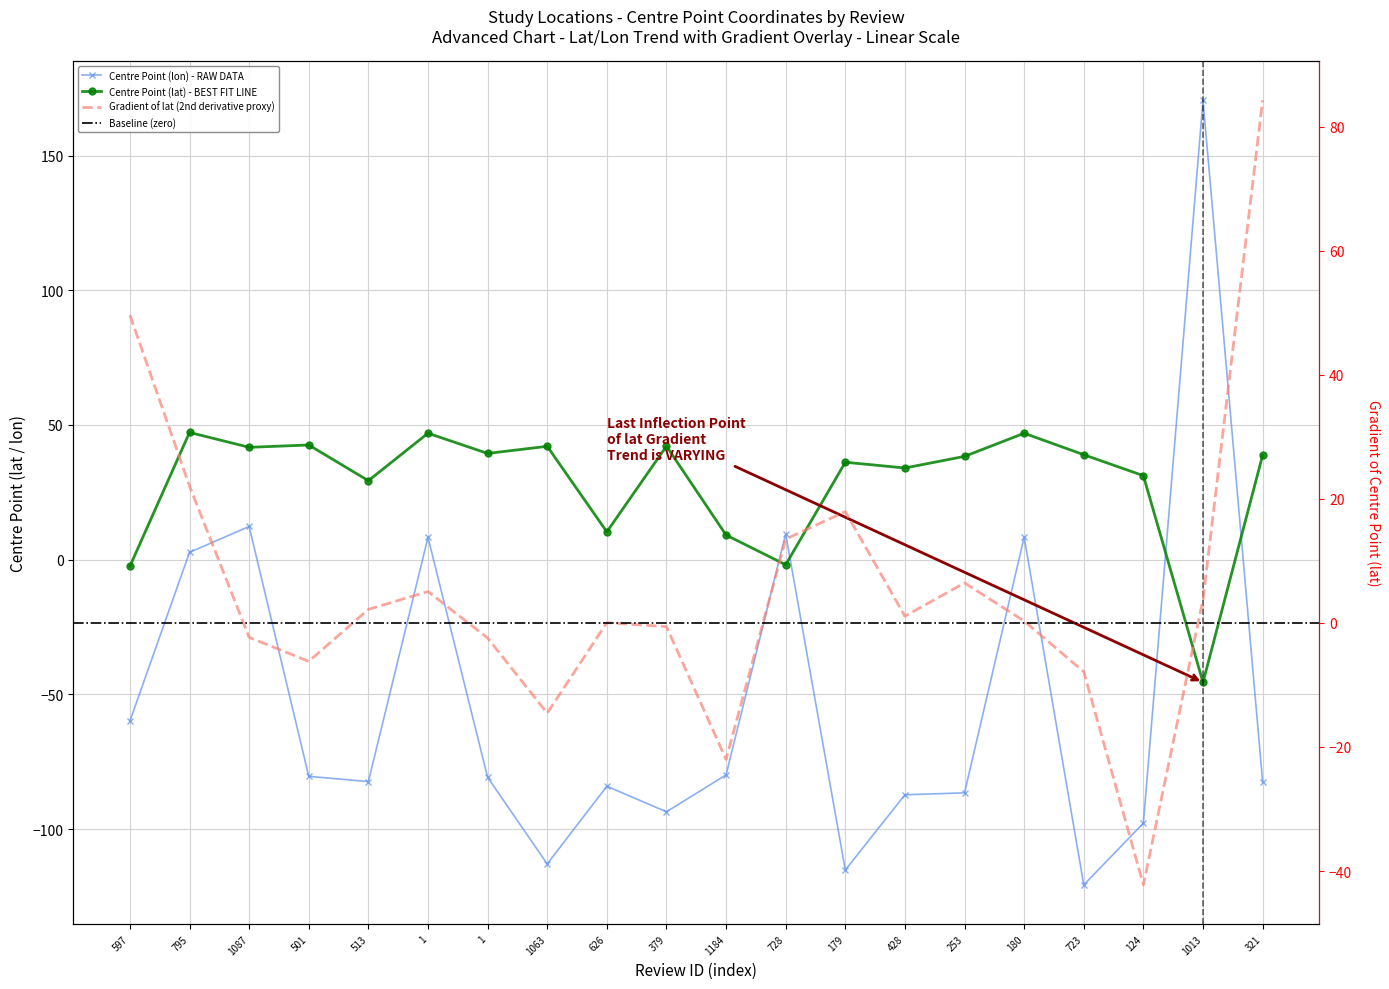

Reading right to left, extract all data points from this chart.

Centre Point (lat): 321=38.8	1013=-45.5	124=31.2	723=39.0	180=46.9	253=38.4	428=34.0	179=36.2	728=-1.9	1184=9.2	379=42.2	626=10.3	1063=42.1	1=39.5	1=47.0	513=29.3	501=42.6	1087=41.7	795=47.2	597=-2.4
Centre Point (lon): 321=-82.3	1013=170.5	124=-97.8	723=-120.7	180=8.4	253=-86.5	428=-87.2	179=-115.2	728=9.6	1184=-79.8	379=-93.5	626=-84.0	1063=-112.9	1=-80.7	1=8.3	513=-82.3	501=-80.4	1087=12.3	795=2.7	597=-59.9